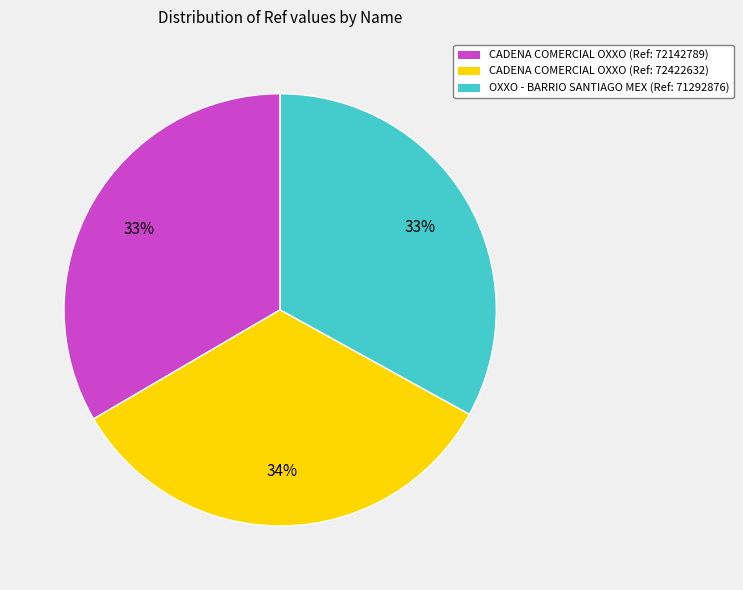

To the nearest percent, what portion does CADENA COMERCIAL OXXO (Ref: 72142789) represent?

33%